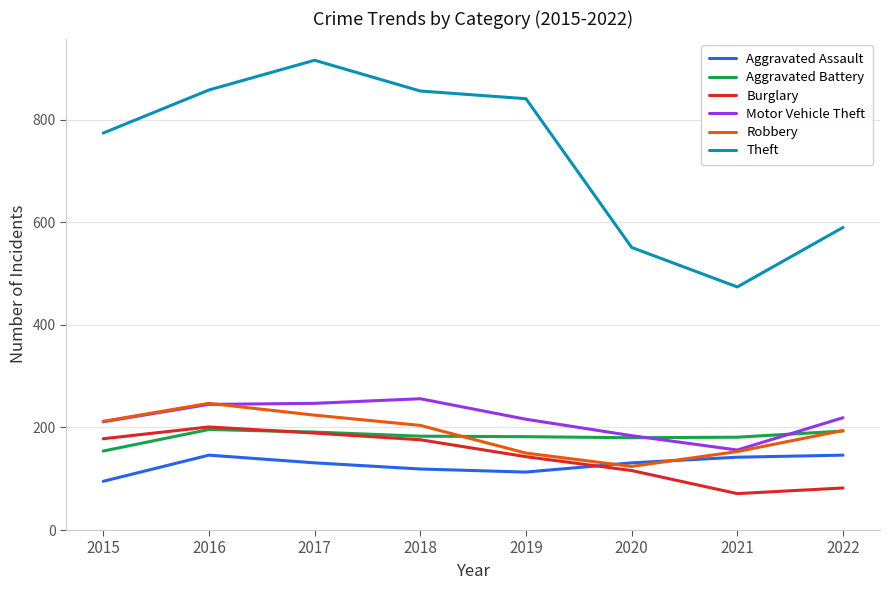

What is the sum of all Robbery values?

1508